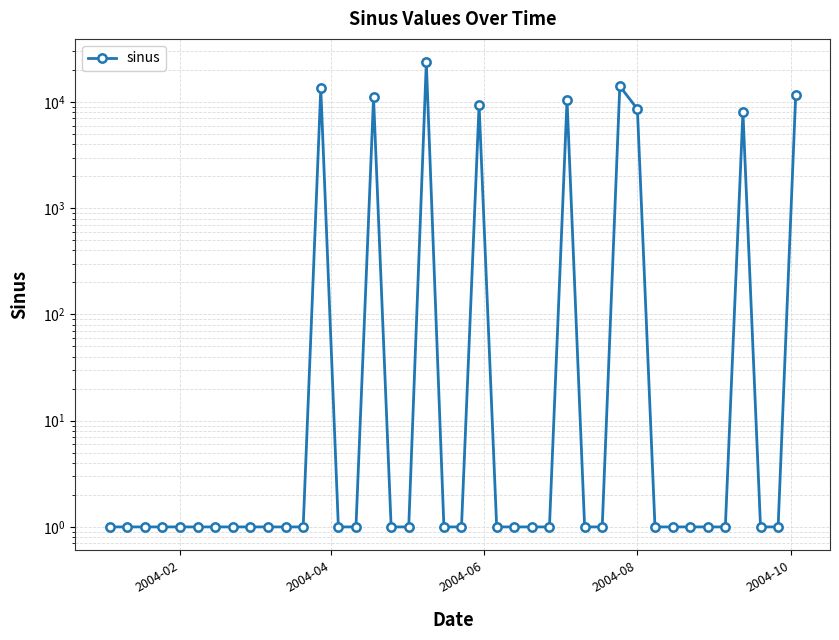

What is the value of the 20th point from the left?

1.0